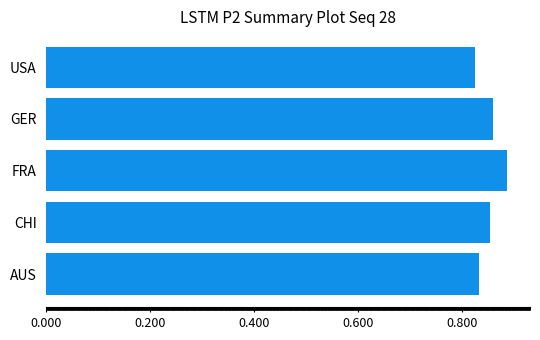

The chart shows a value of 0.2 at CHI. True or false?

False